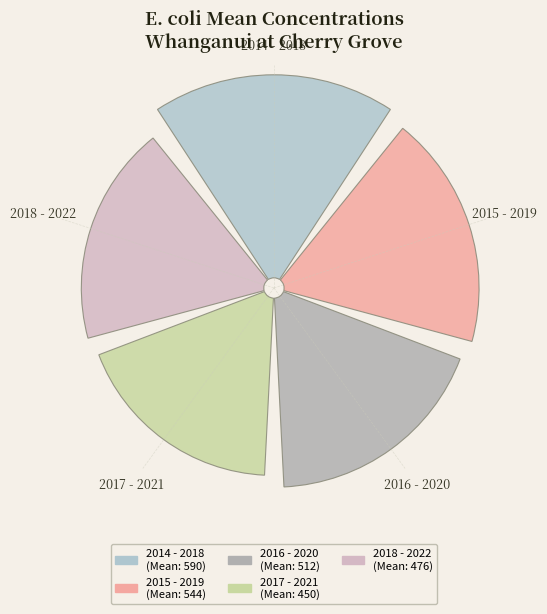

Which category has the biggest portion of the pie?

2014 - 2018